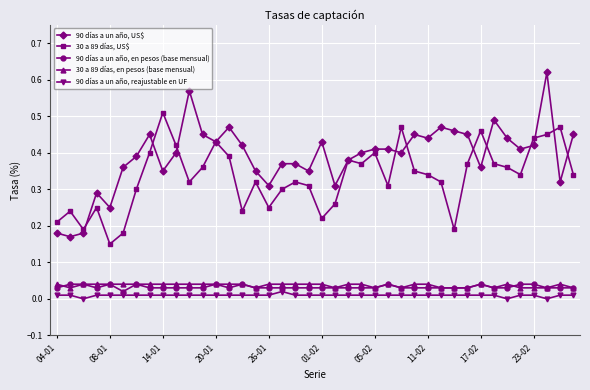

Which series has the largest range (max minus min)?

90 días a un año, US$